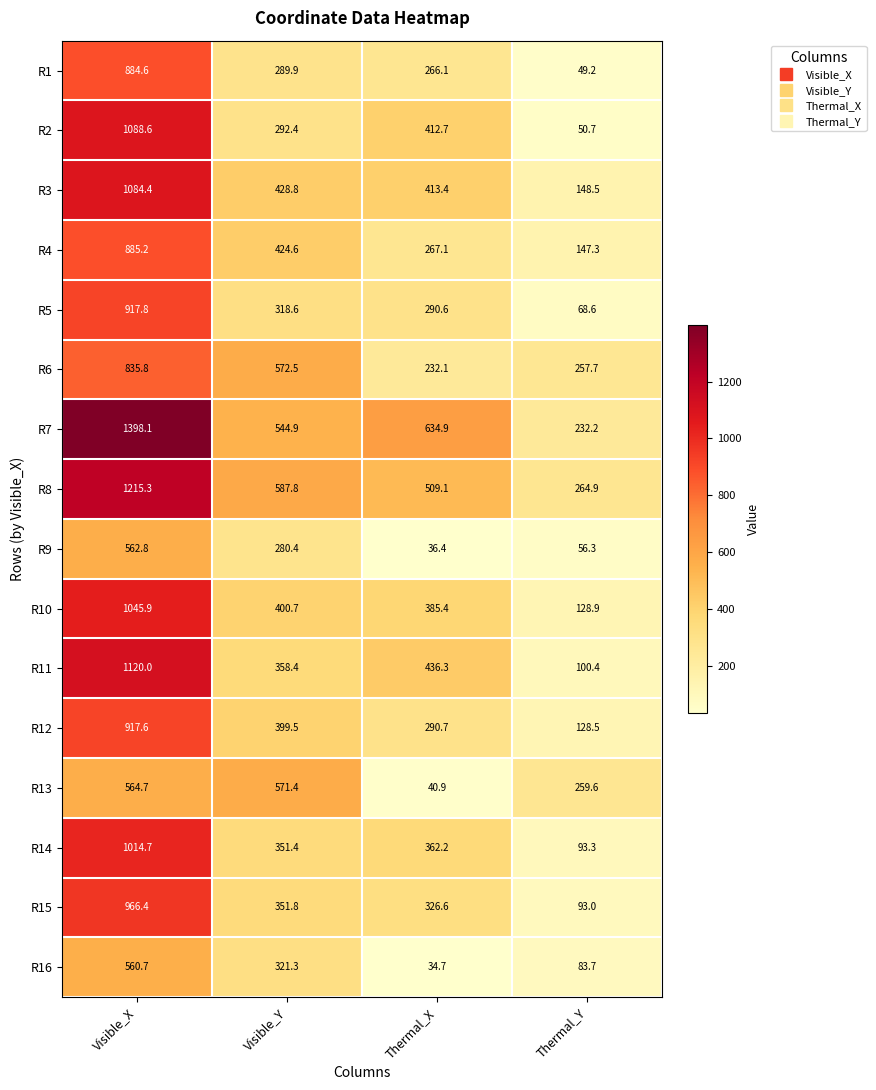

How many data points does each series have?

4